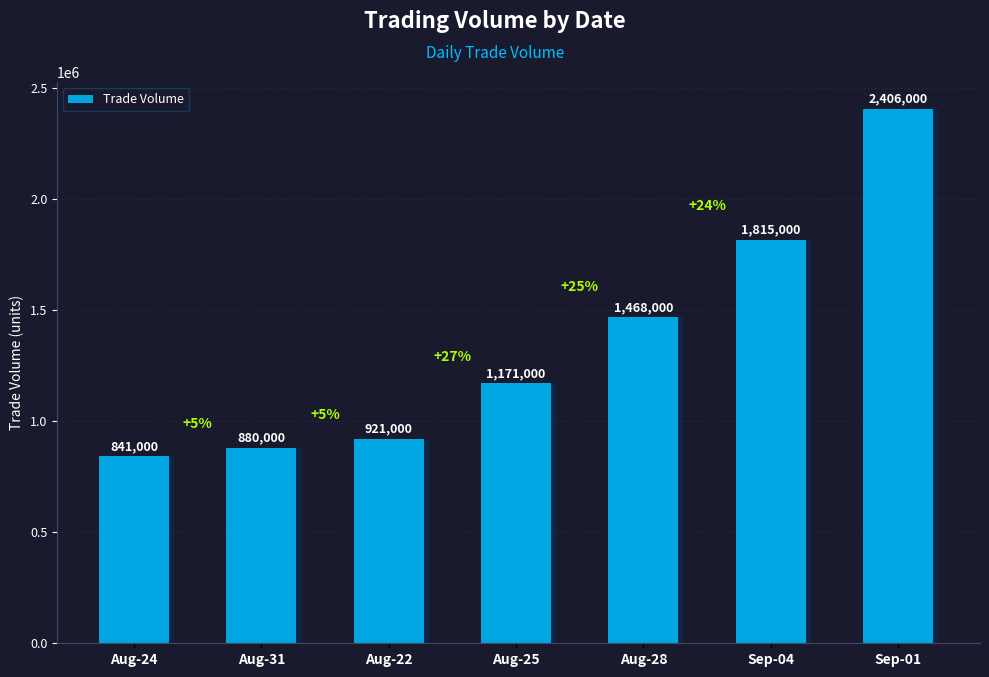

List the labels in order of value, smallest first.

Aug-24, Aug-31, Aug-22, Aug-25, Aug-28, Sep-04, Sep-01